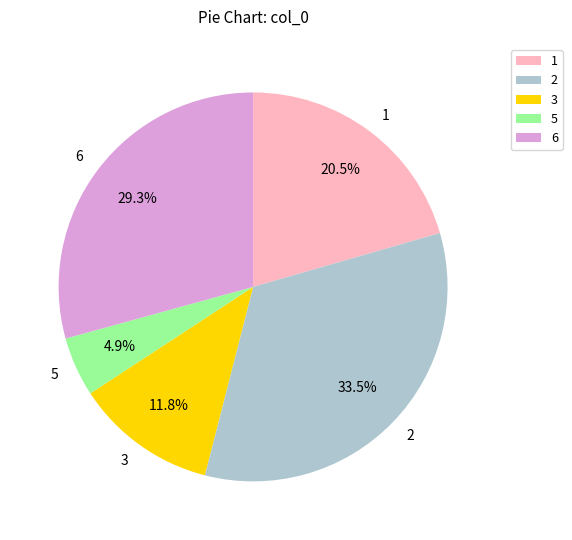

Approximately how many times larger is the value at 6 compared to 3?

2.5